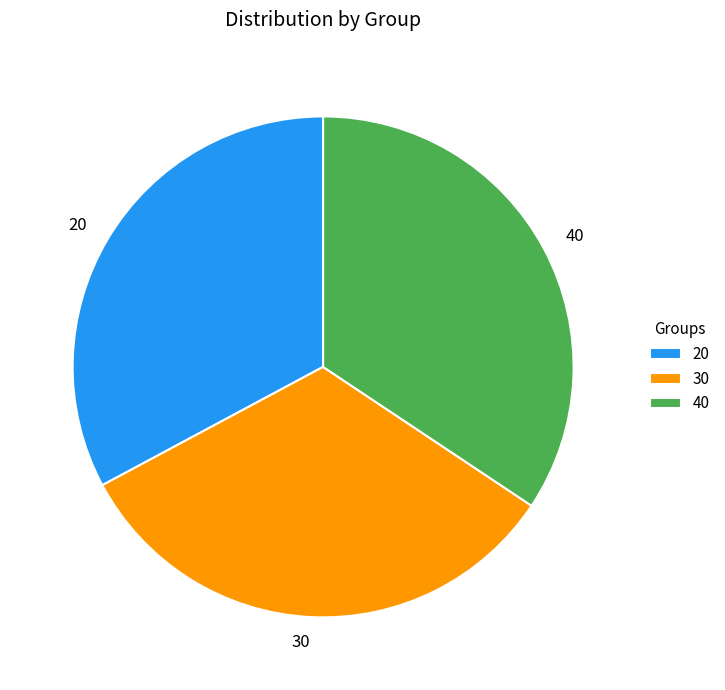

Which category has the biggest portion of the pie?

40